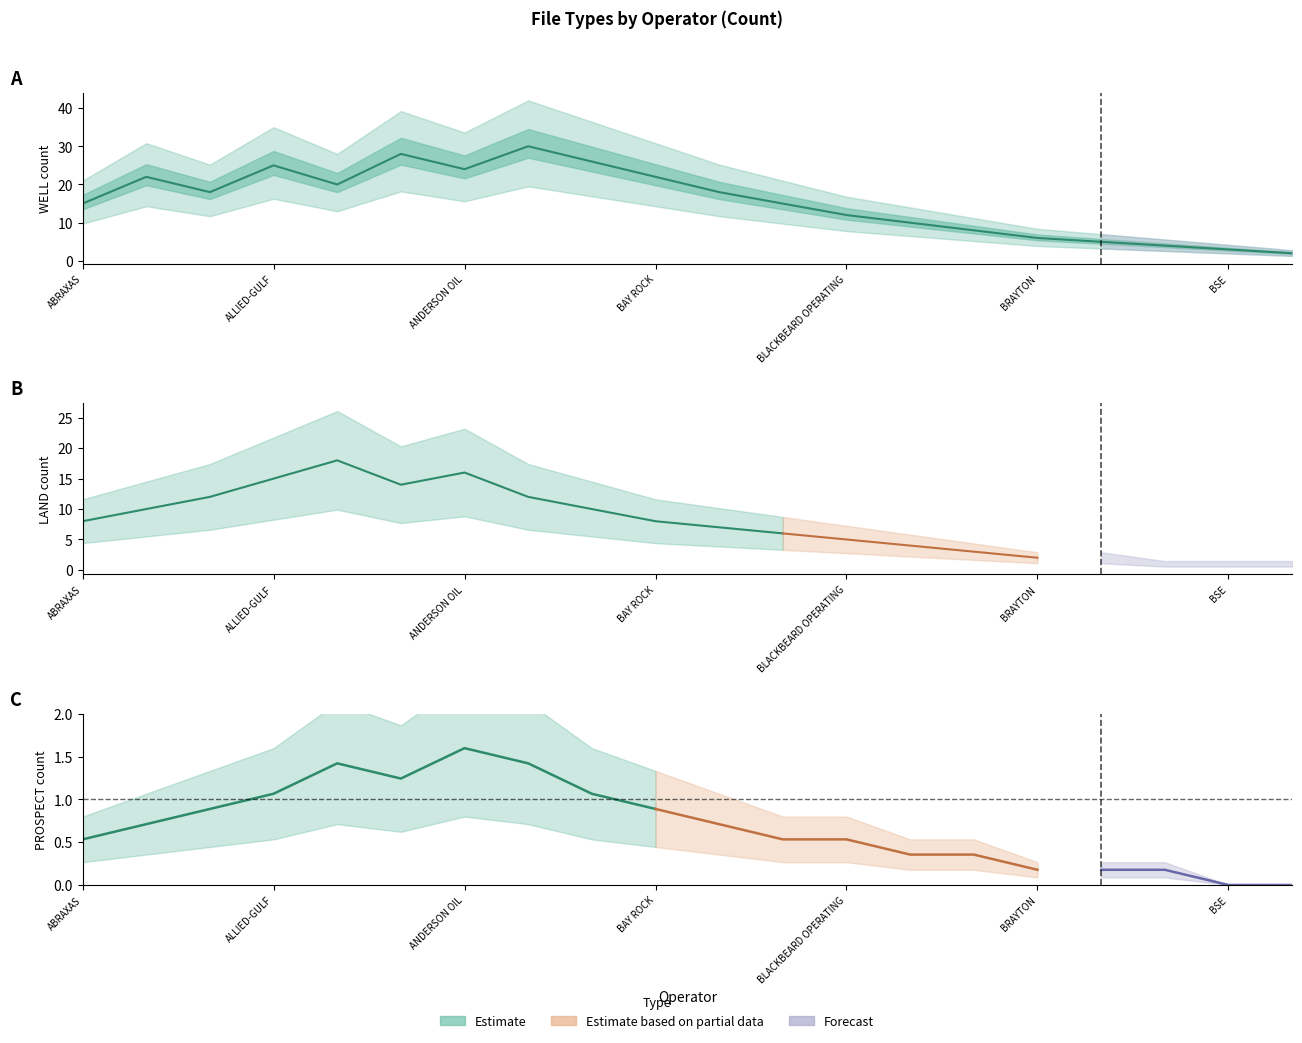

What is the difference between the highest and lowest values at BAY ROCK?

17